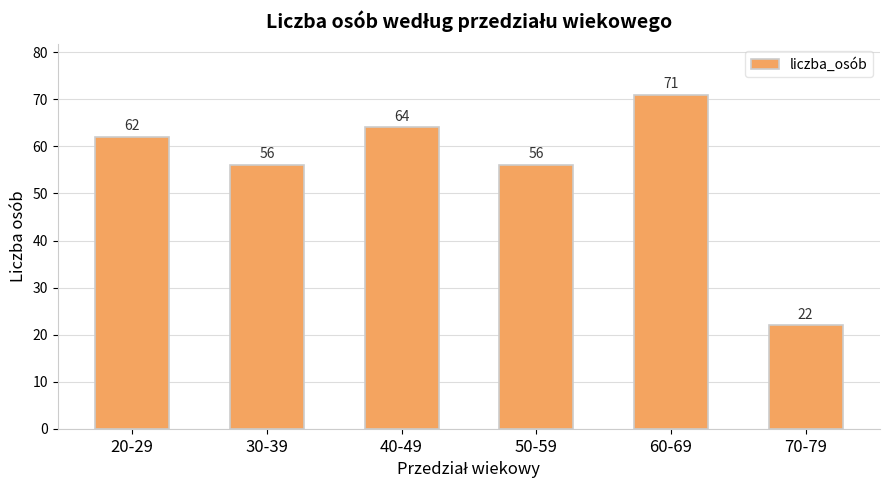

What is the ratio of the value at 40-49 to the value at 70-79?

2.9